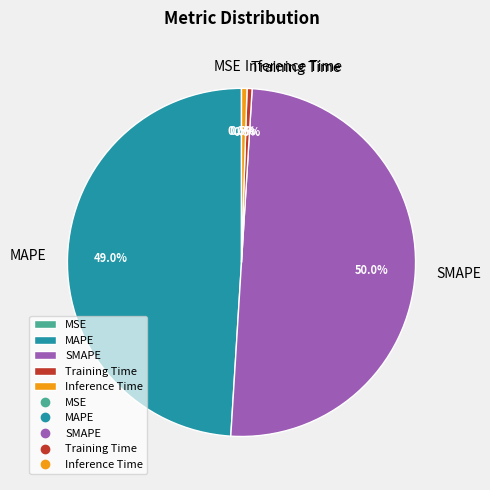

Between SMAPE and MAPE, which is larger?

SMAPE